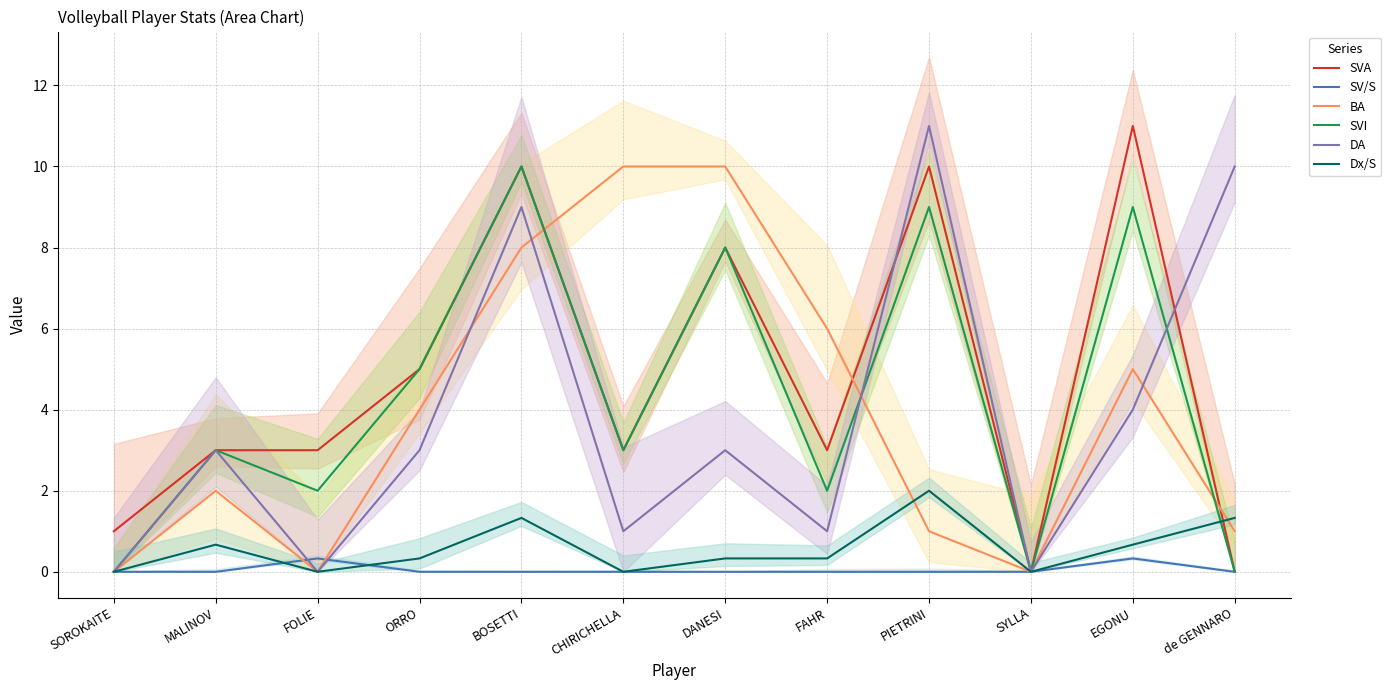

How many interior local peaks does the BA series have?

2